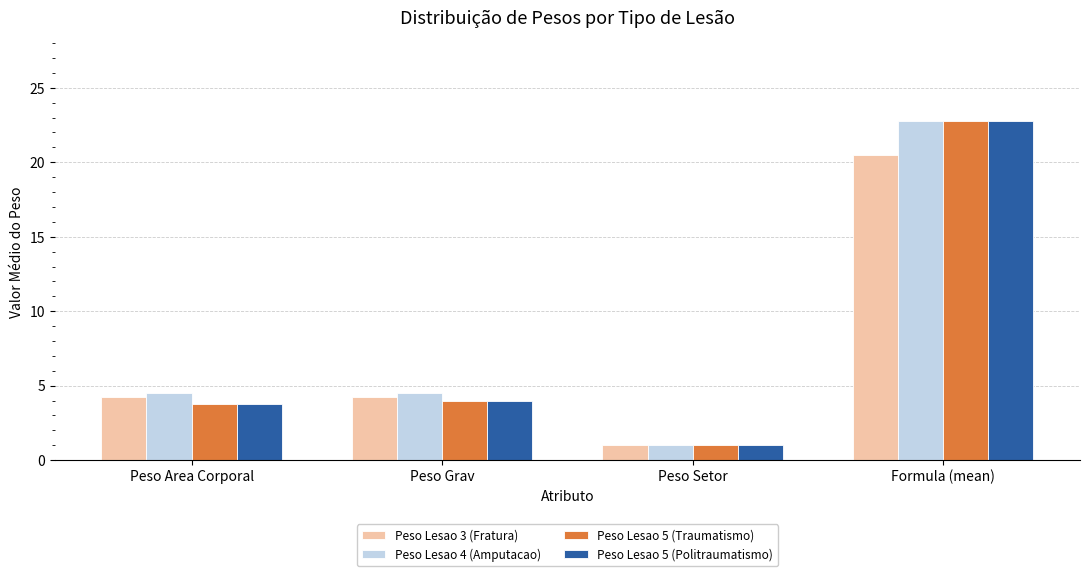

Where does the Peso Lesao 4 (Amputacao) series first go above 4?

Peso Area Corporal